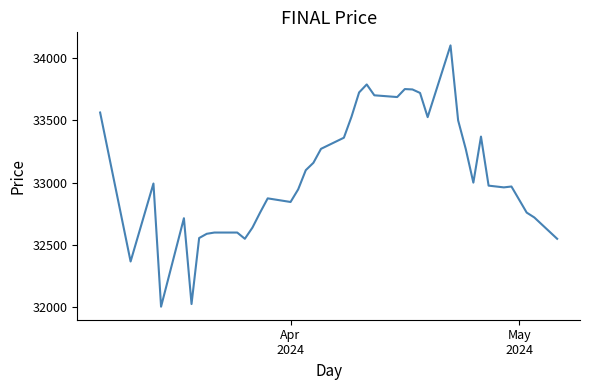

What is the difference between the maximum and minimum values?

2094